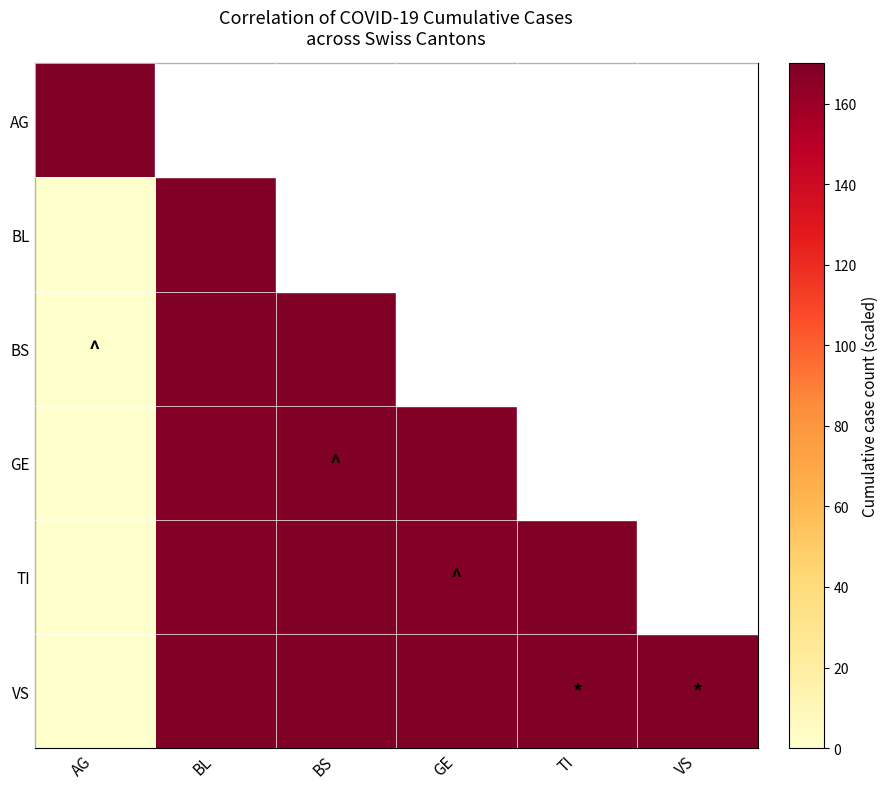

Which has a higher value, TI or AG?

AG